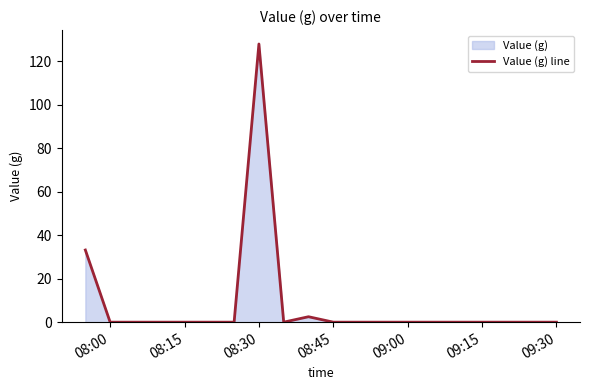

What is the difference between the maximum and minimum values?

128.0